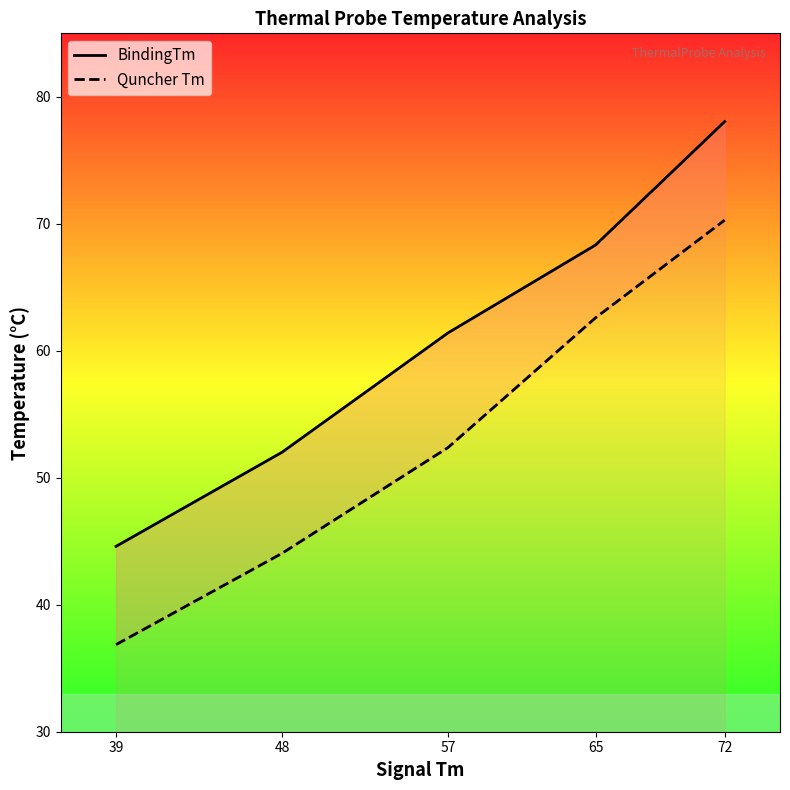

Reading left to right, transcribe all the data shown in this chart.

BindingTm: 39=44.6	48=52.0	57=61.4	65=68.3	72=78.0
Quncher Tm: 39=36.9	48=44.0	57=52.4	65=62.6	72=70.3